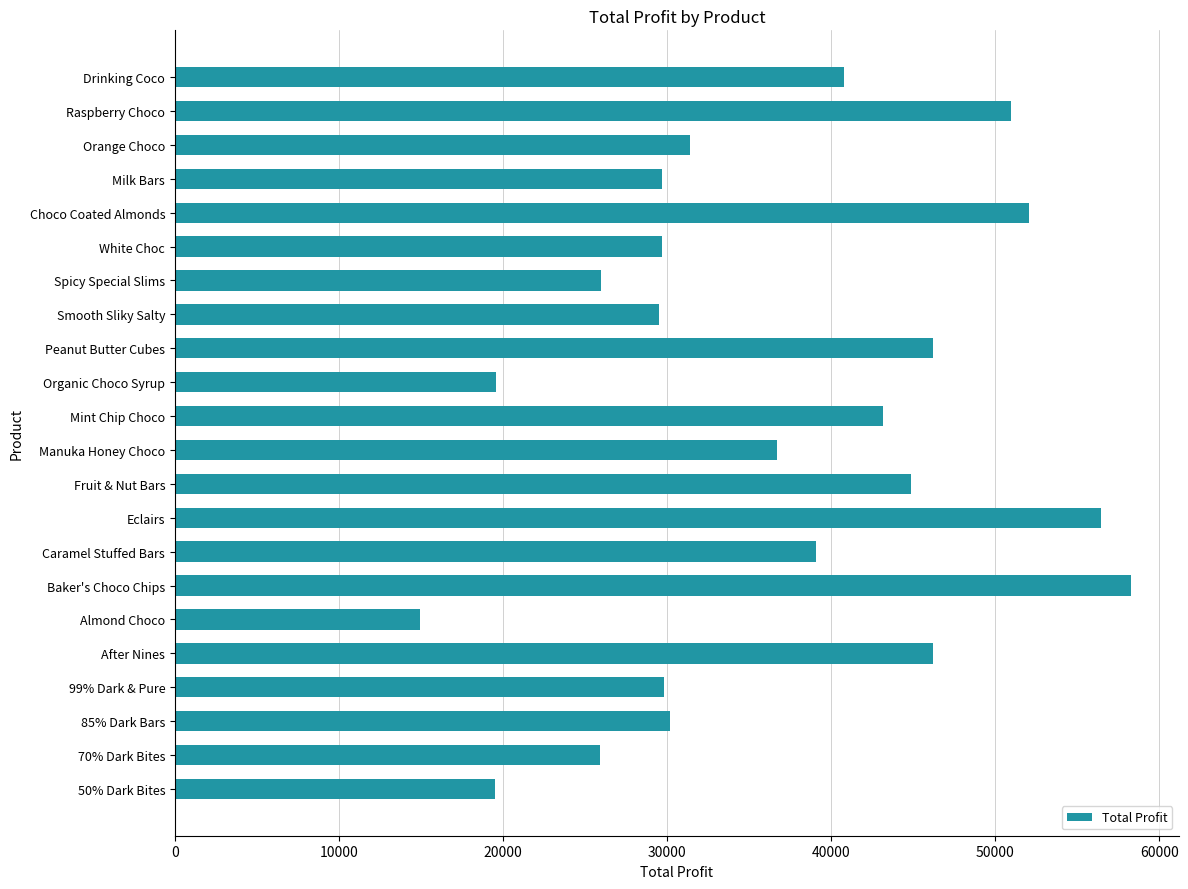

What is the average value?

36416.6